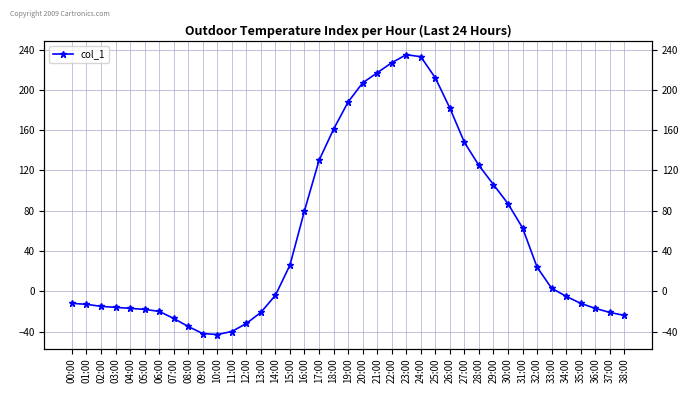

List the labels in order of value, smallest first.

10:00, 09:00, 11:00, 08:00, 12:00, 07:00, 38:00, 13:00, 37:00, 06:00, 05:00, 04:00, 36:00, 03:00, 02:00, 01:00, 00:00, 35:00, 34:00, 14:00, 33:00, 32:00, 15:00, 31:00, 16:00, 30:00, 29:00, 28:00, 17:00, 27:00, 18:00, 26:00, 19:00, 20:00, 25:00, 21:00, 22:00, 24:00, 23:00